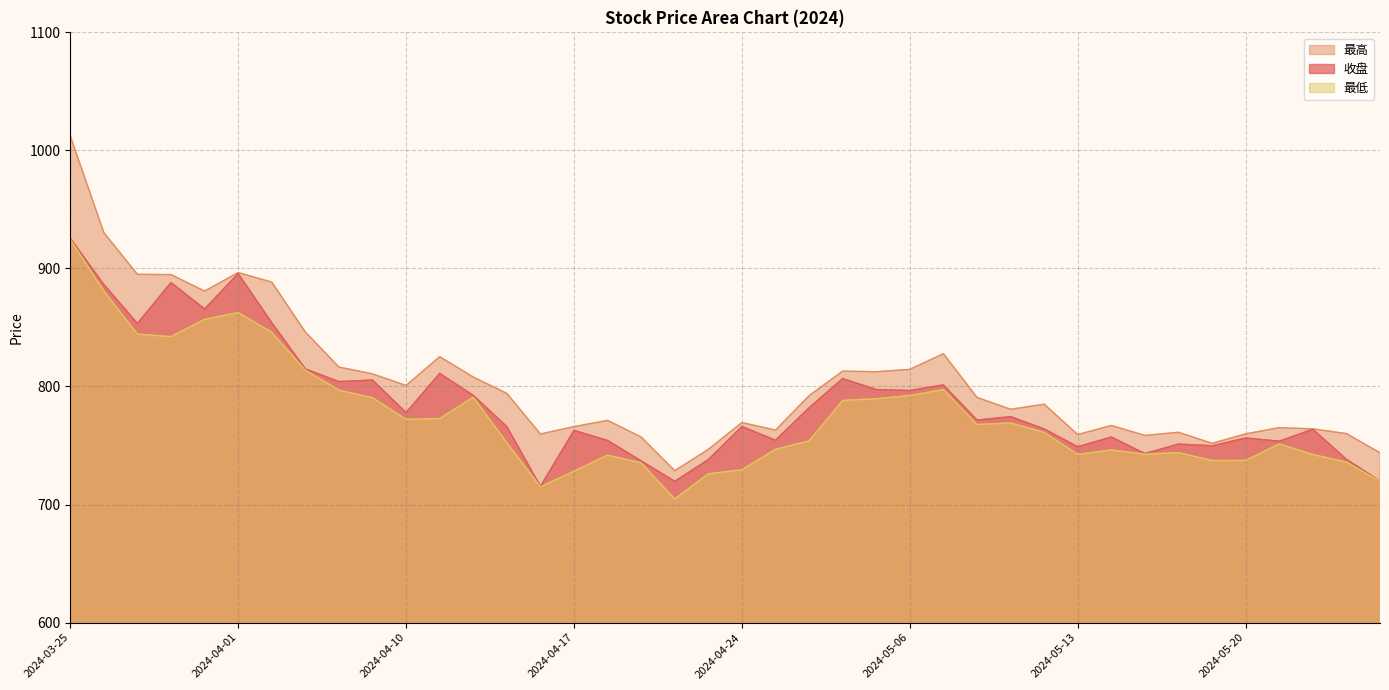

What is the greatest value displayed?

1012.3